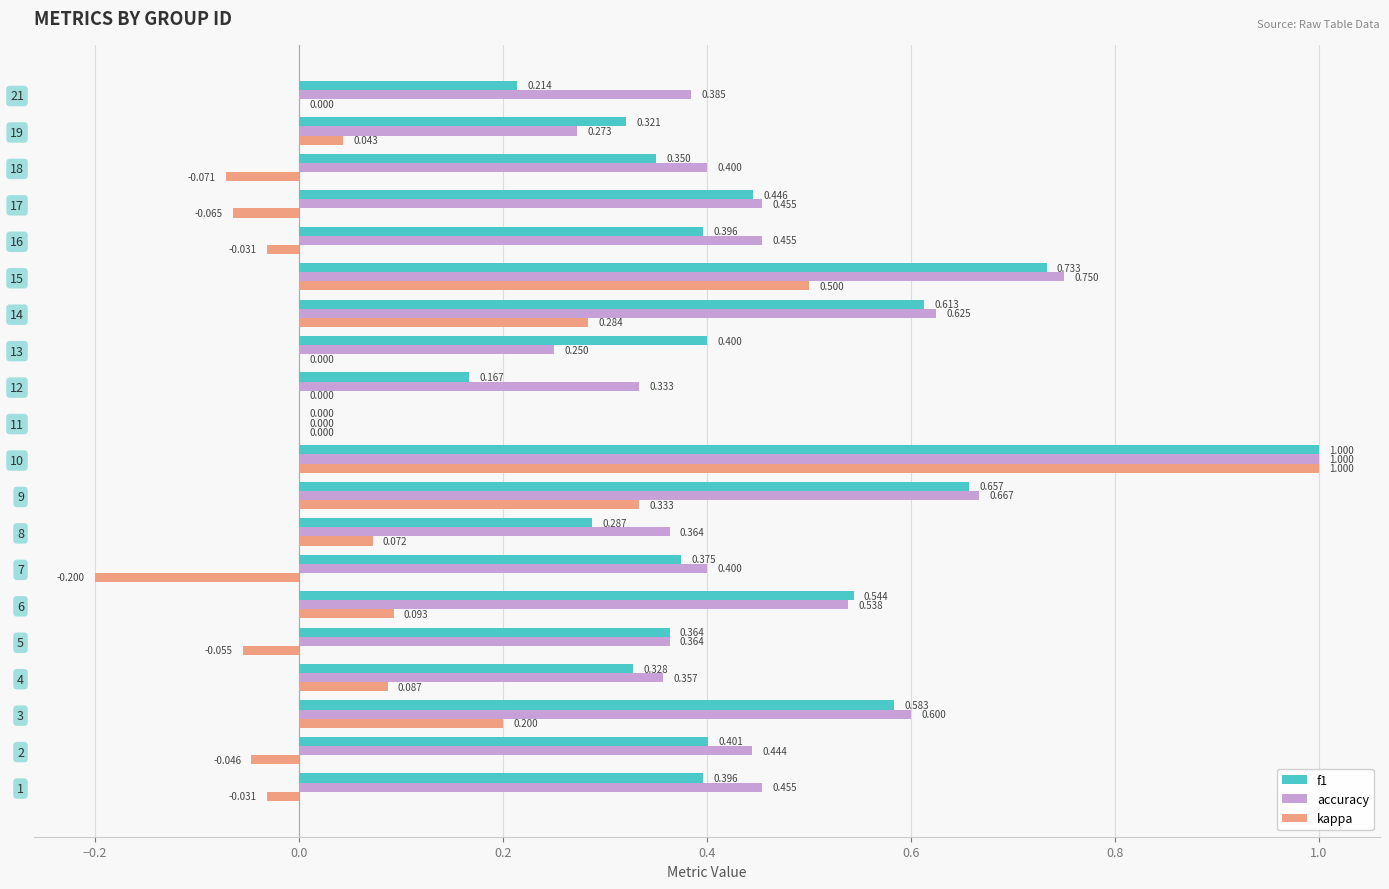

What is the greatest value displayed?

1.0